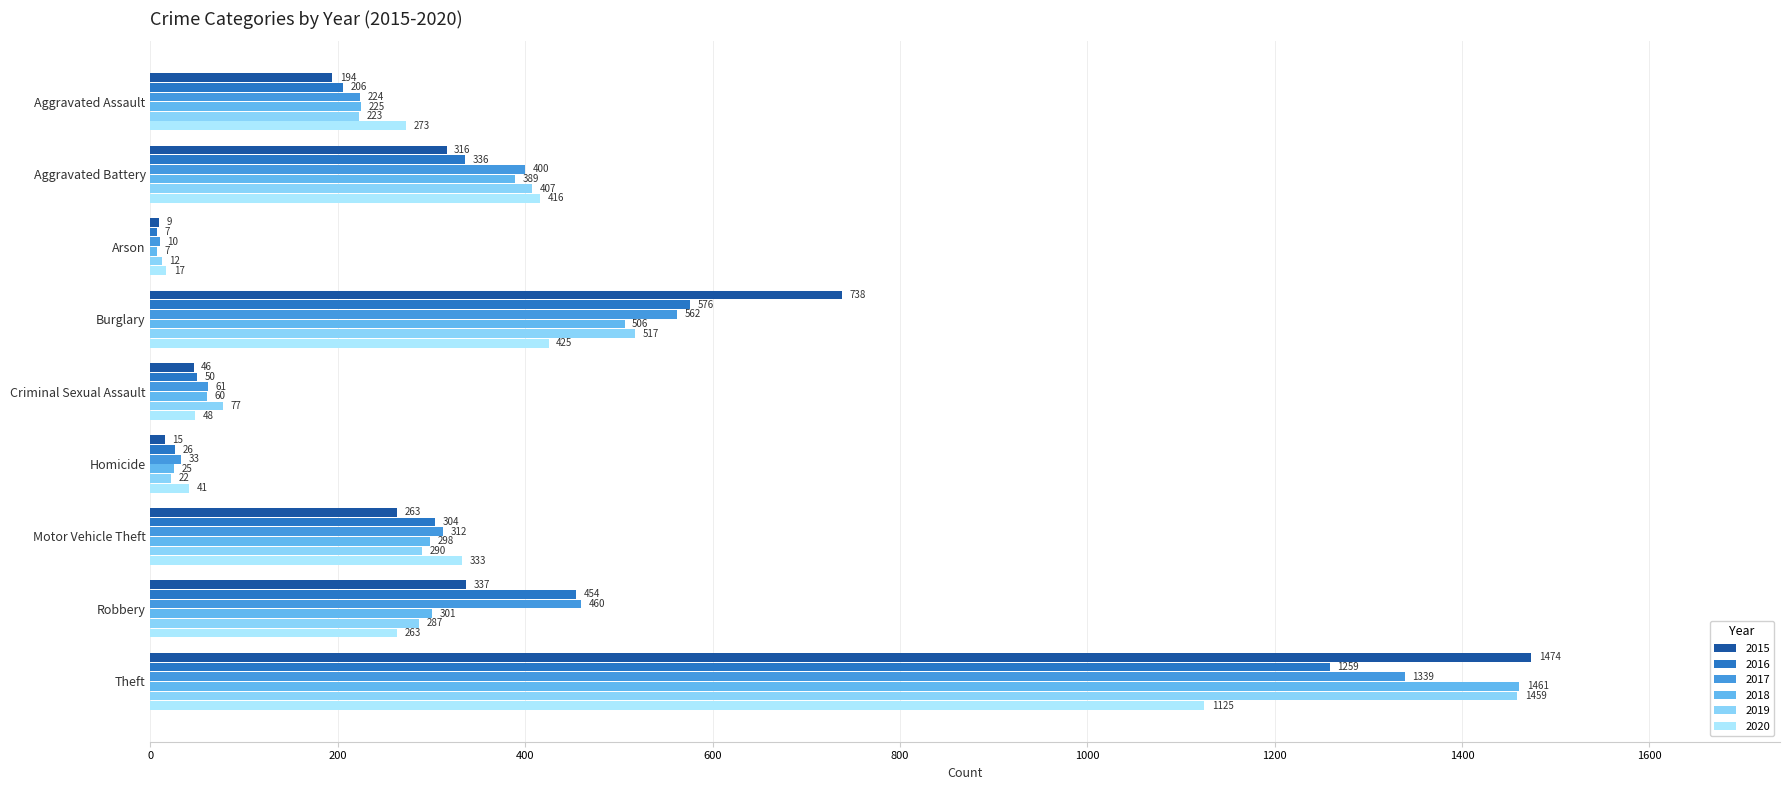

Is the value of 2018 at Burglary greater than the value of 2017 at Robbery?

Yes